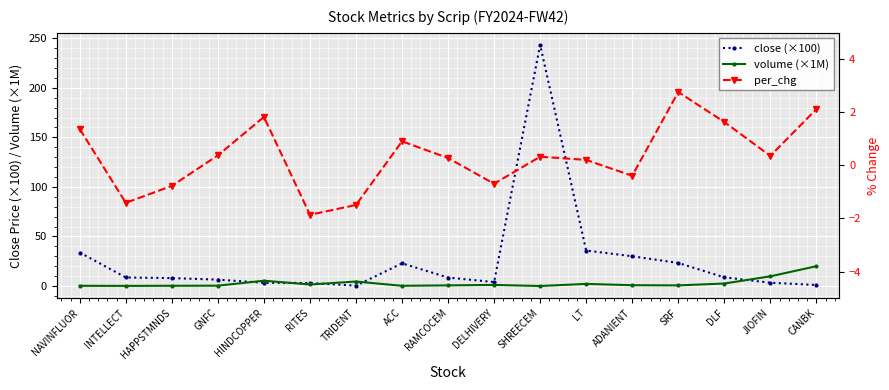

The value of volume (×1M) at DLF is 3.7. True or false?

False